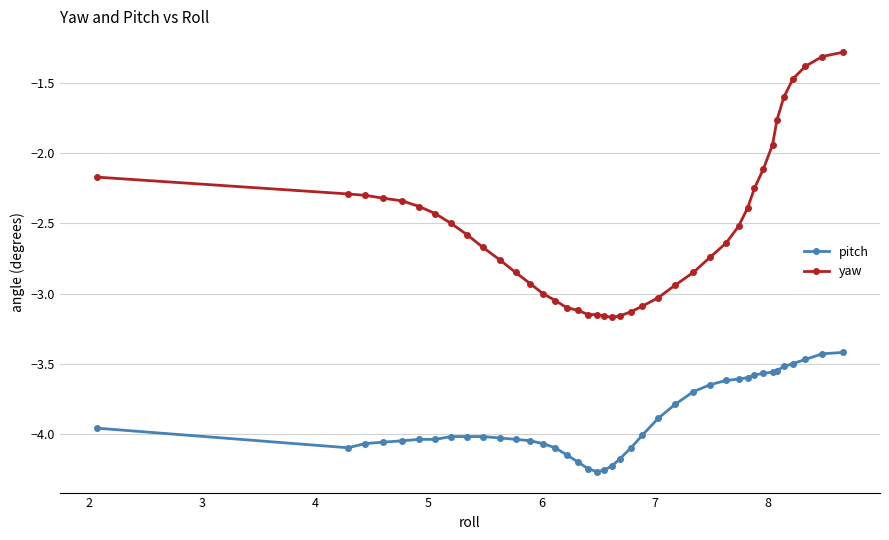

Does the chart display data point markers on the line(s)?

Yes